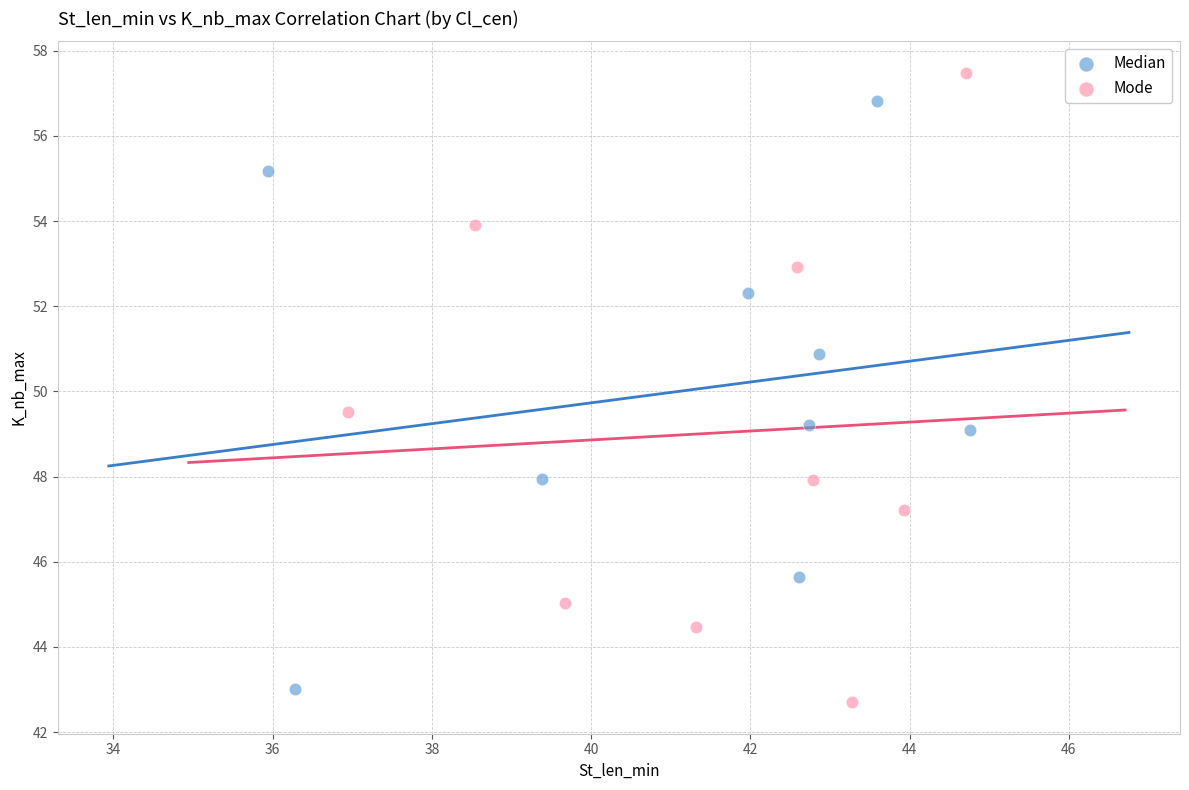

Which series reaches the maximum Y coordinate?

Mode